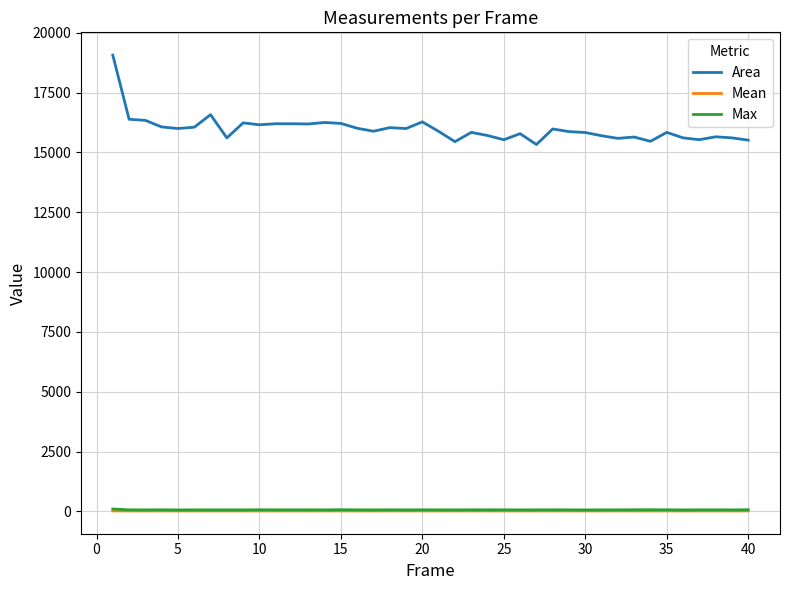

Which series has the largest total across all categories?

Area